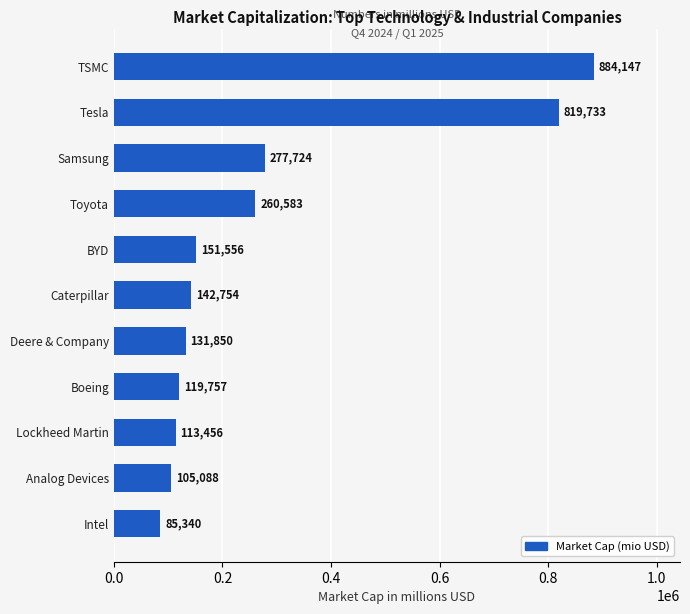

How many data points are less than 142753?

5